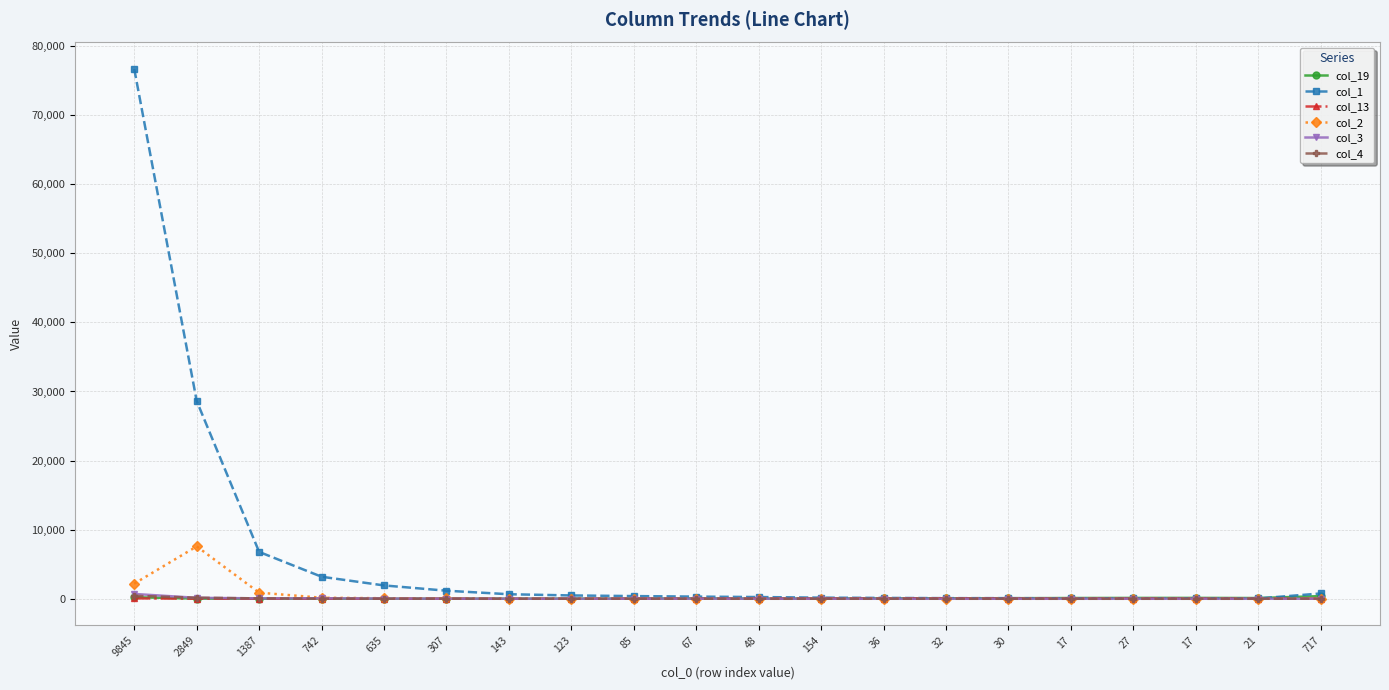

The value of col_4 at 30 is 1. True or false?

True